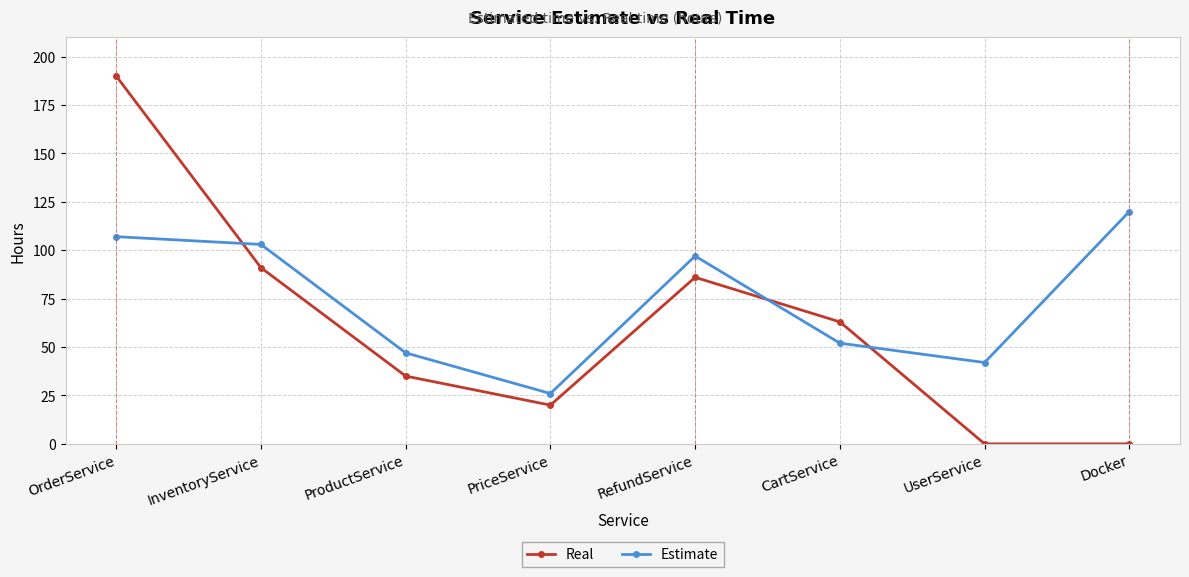

What is the sum of the Estimate values at ProductService and InventoryService?

150